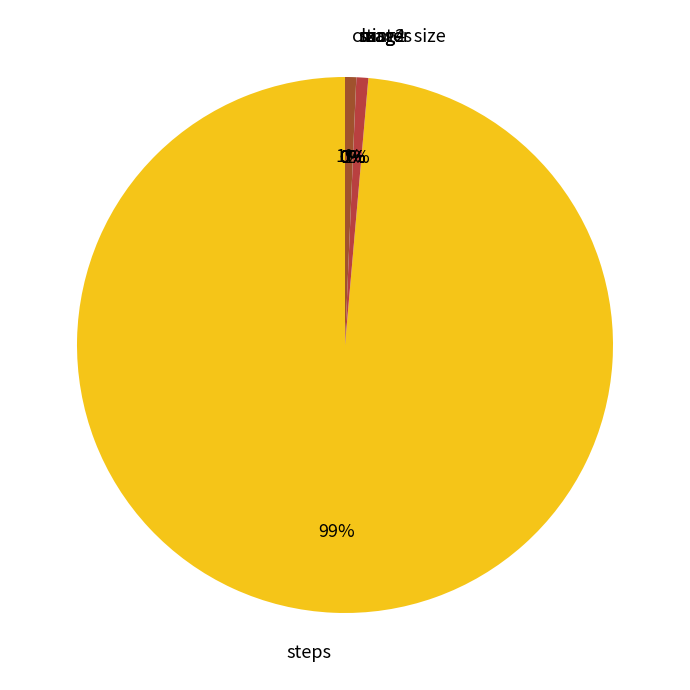

True or false: steps accounts for 99% of the total.

True